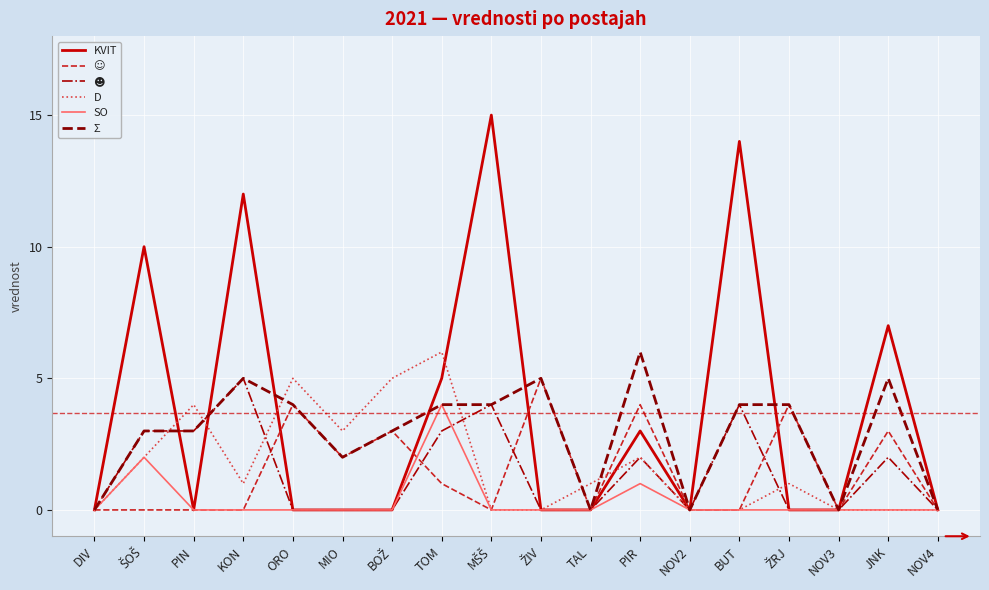

What is the total value across all series at PIN?

10